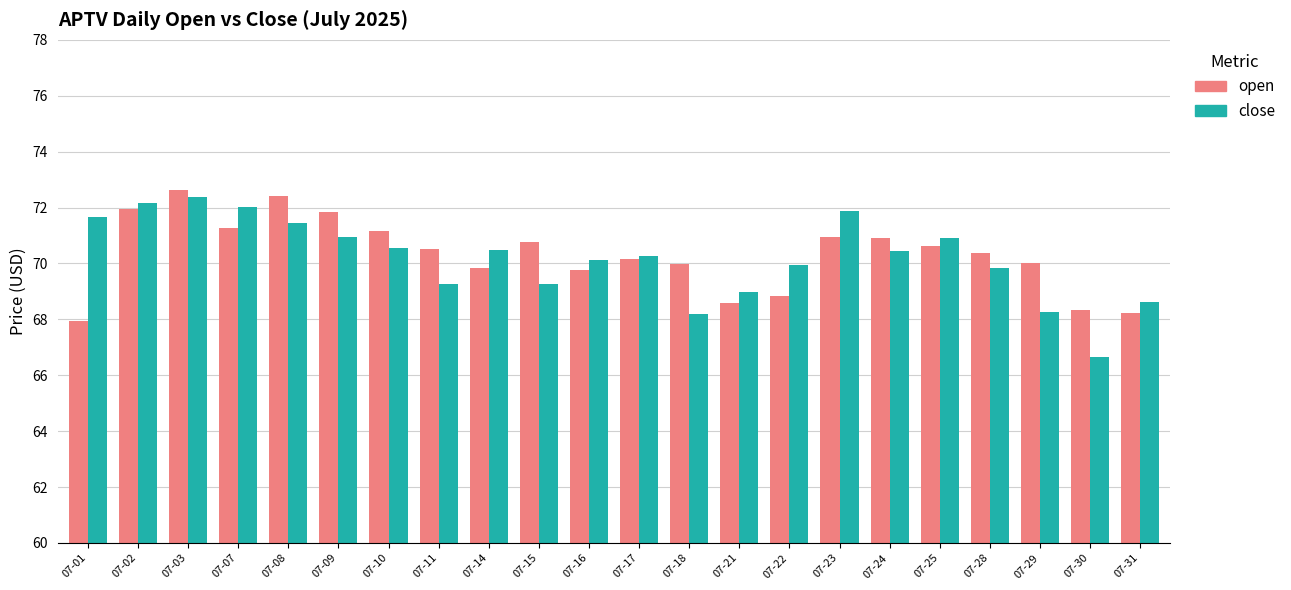

What is the average value of the close series?

70.2